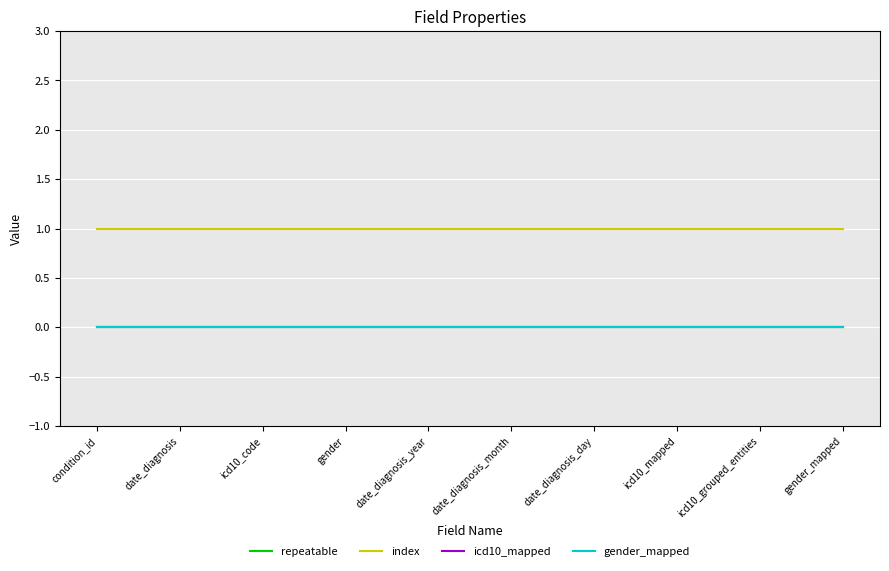

Is this an area chart (filled region under the line)?

No